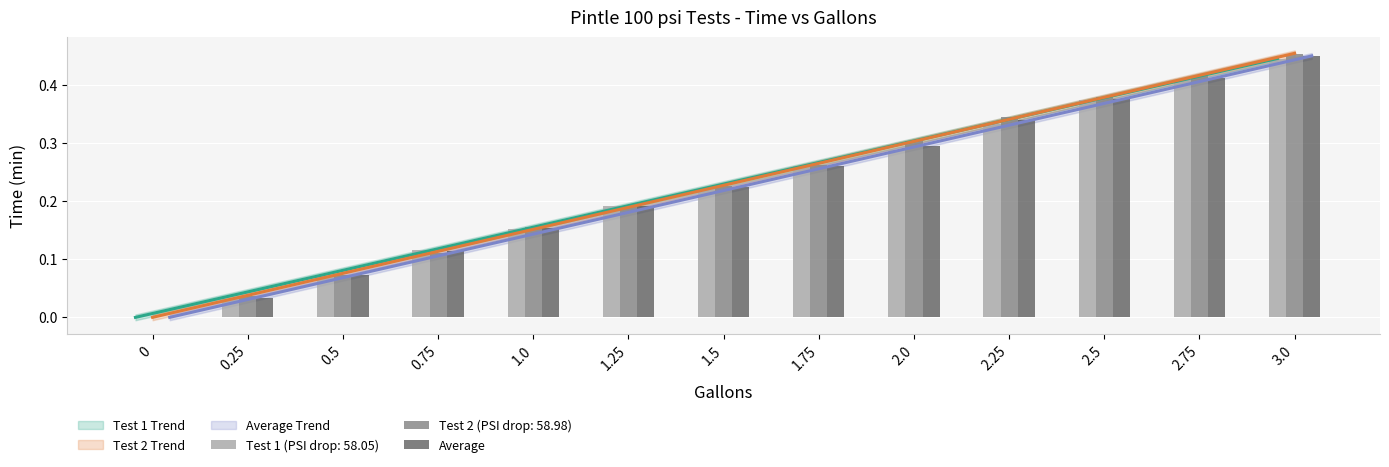

How many data points are above 0?

12